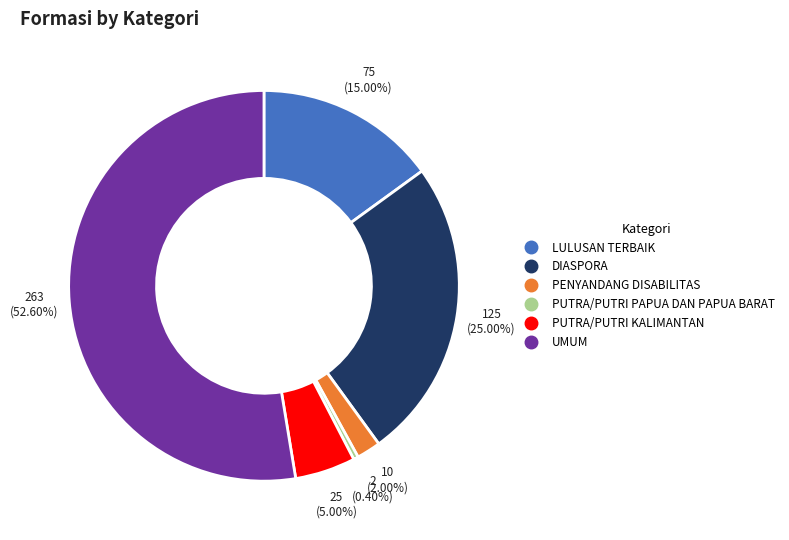

Between PUTRA/PUTRI PAPUA DAN PAPUA BARAT and DIASPORA, which is larger?

DIASPORA